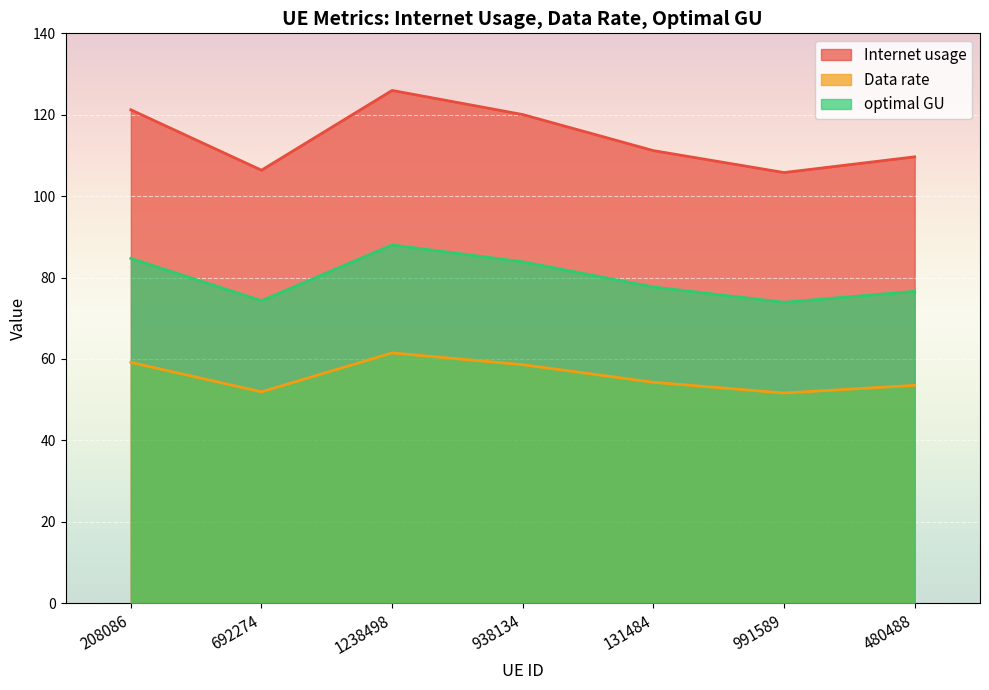

What is the total value across all series at 480488?

239.8